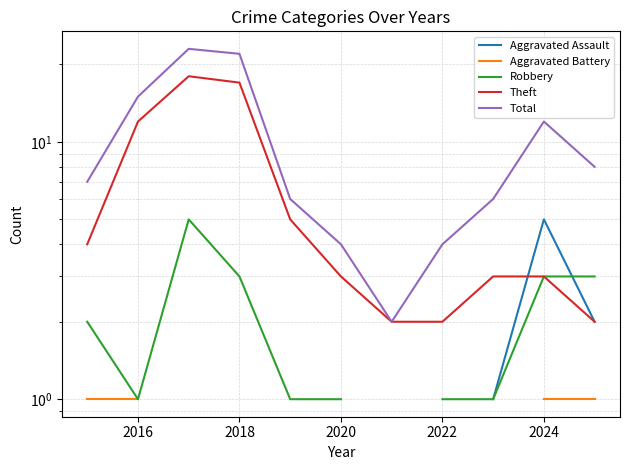

True or false: Aggravated Assault has a value of 3.2 at 2024.

False